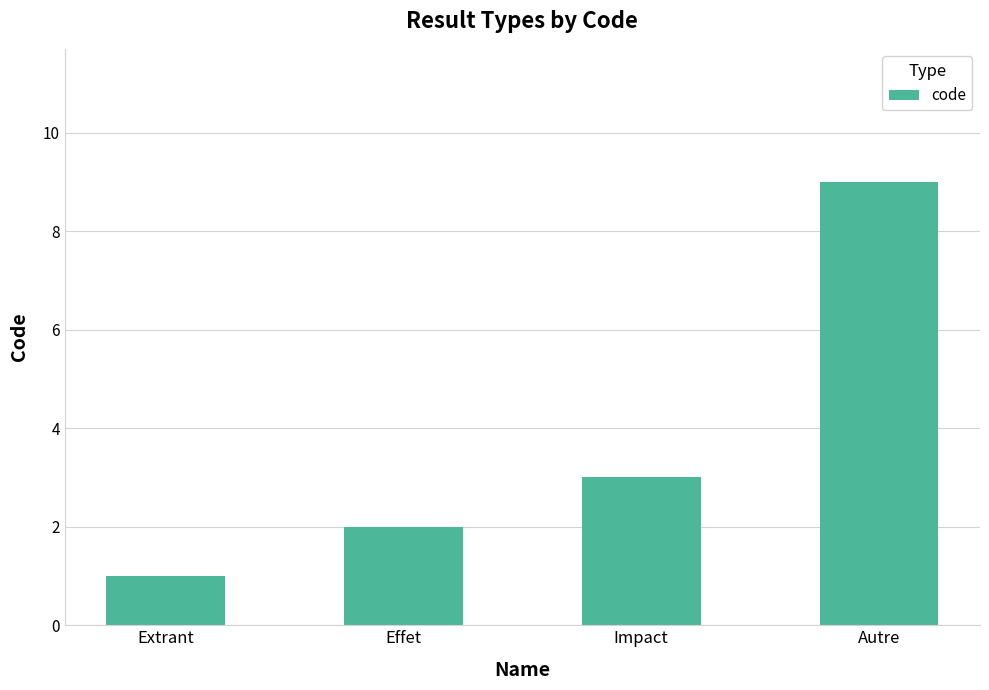

What is the sum of all values?

15